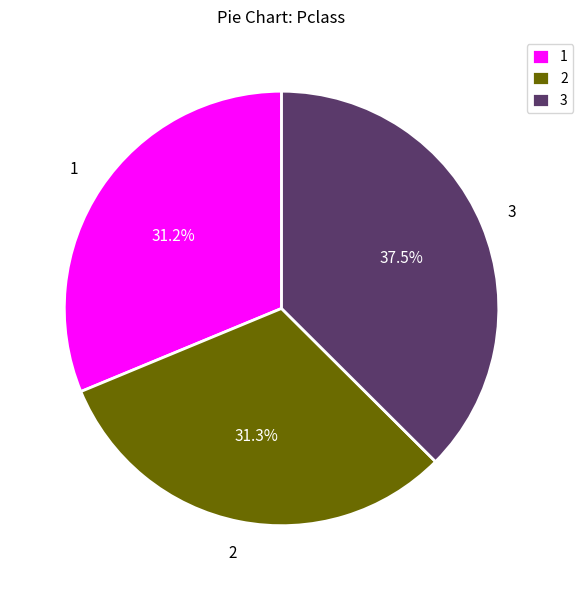

What is the ratio of the value at 3 to the value at 1?

1.2